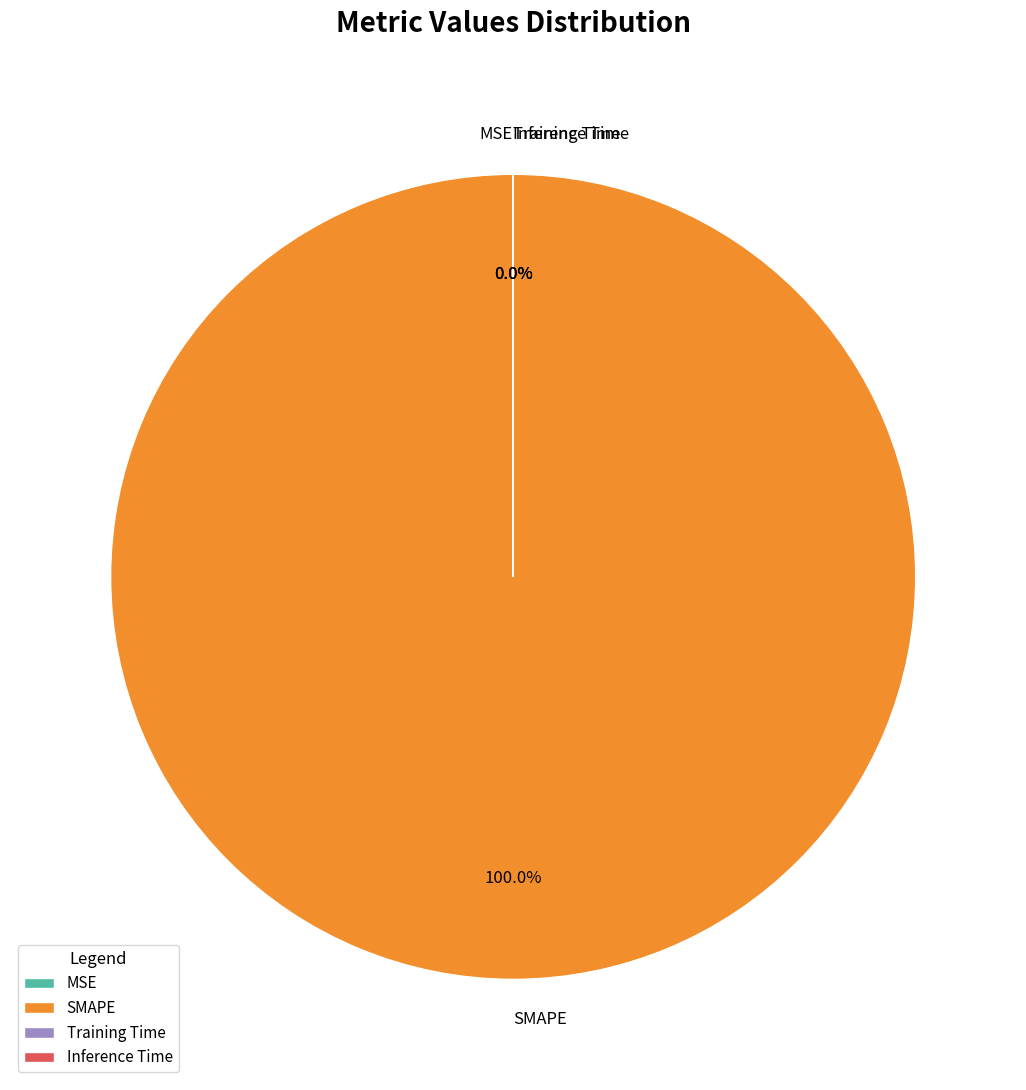

To the nearest percent, what is the average slice percentage?

25%